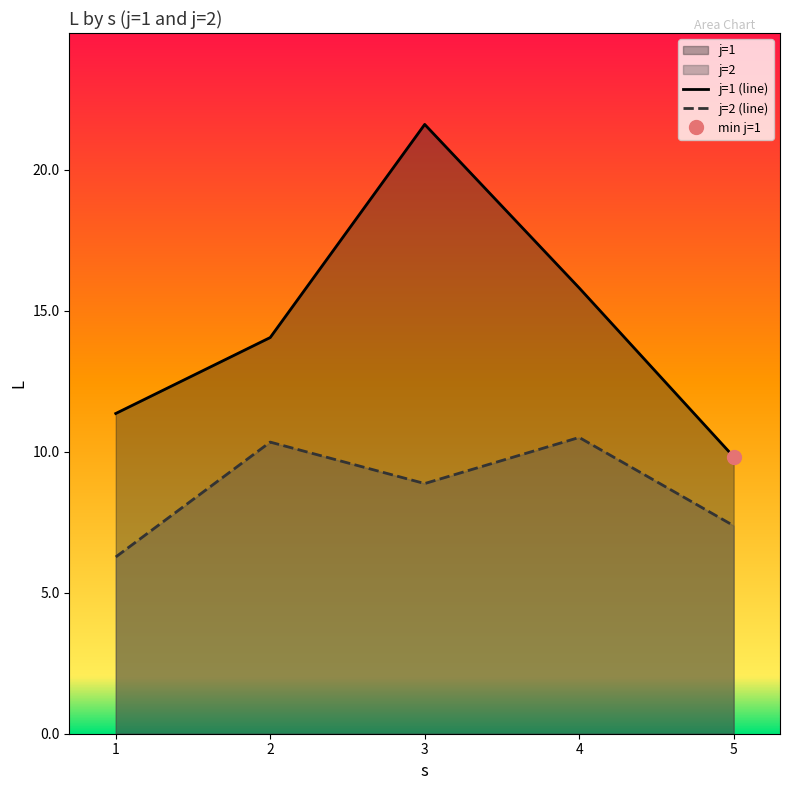

True or false: s and L intersect in this chart.

False